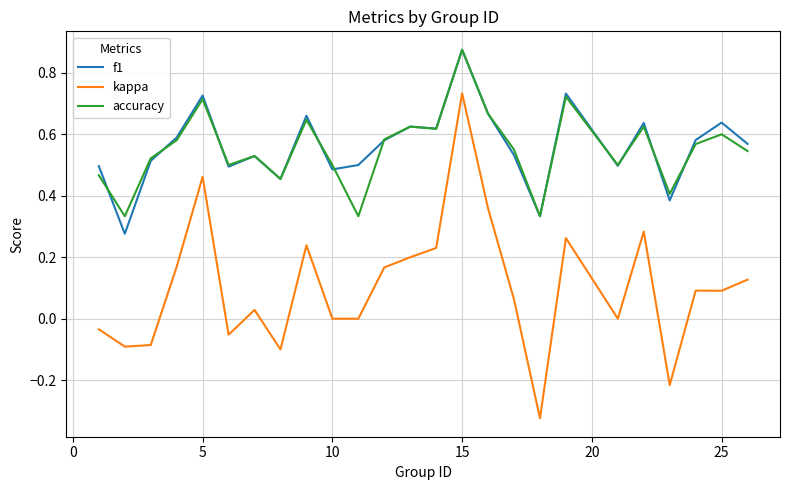

In f1, how many points are higher than both neighbors (excluding endpoints)?

8